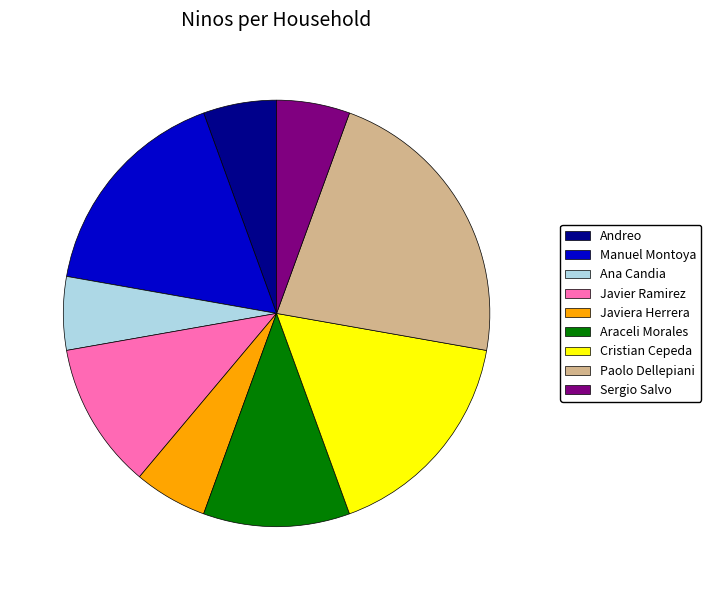

Is there a majority slice in this chart?

No